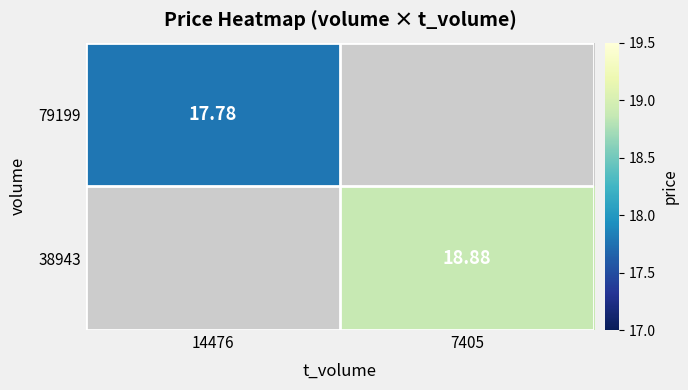

How many values in the 38943 series exceed 18?

1